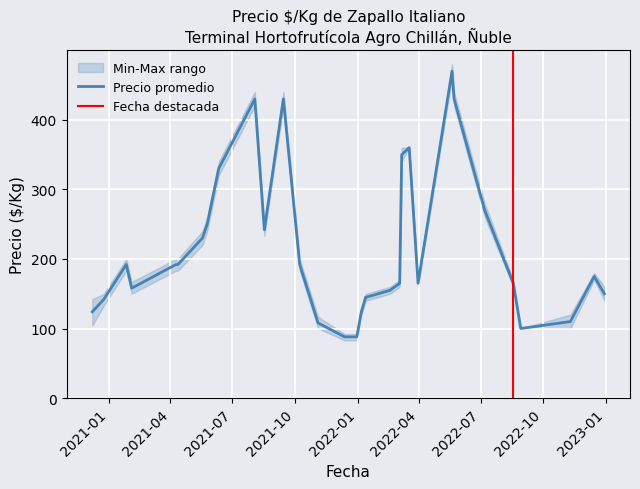

Where does the Precio_max series first go above 170?

2021-01-26